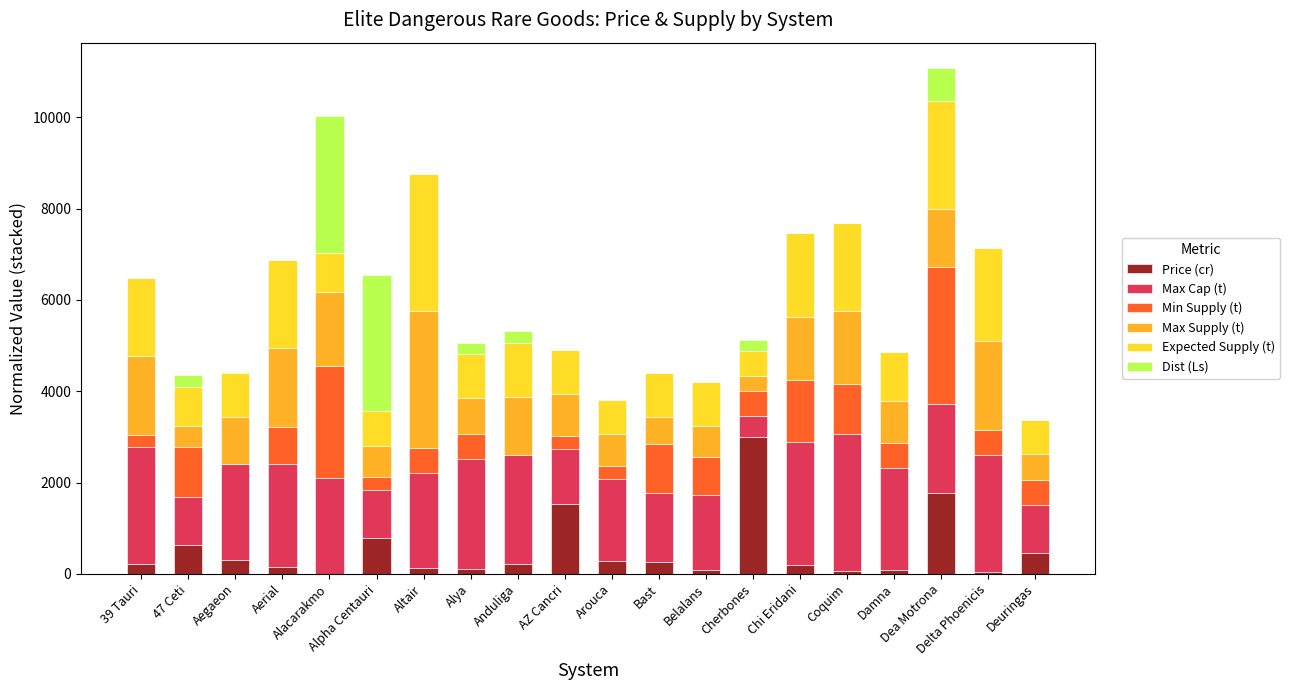

What is the highest value of the Price (cr) series?

3000.0